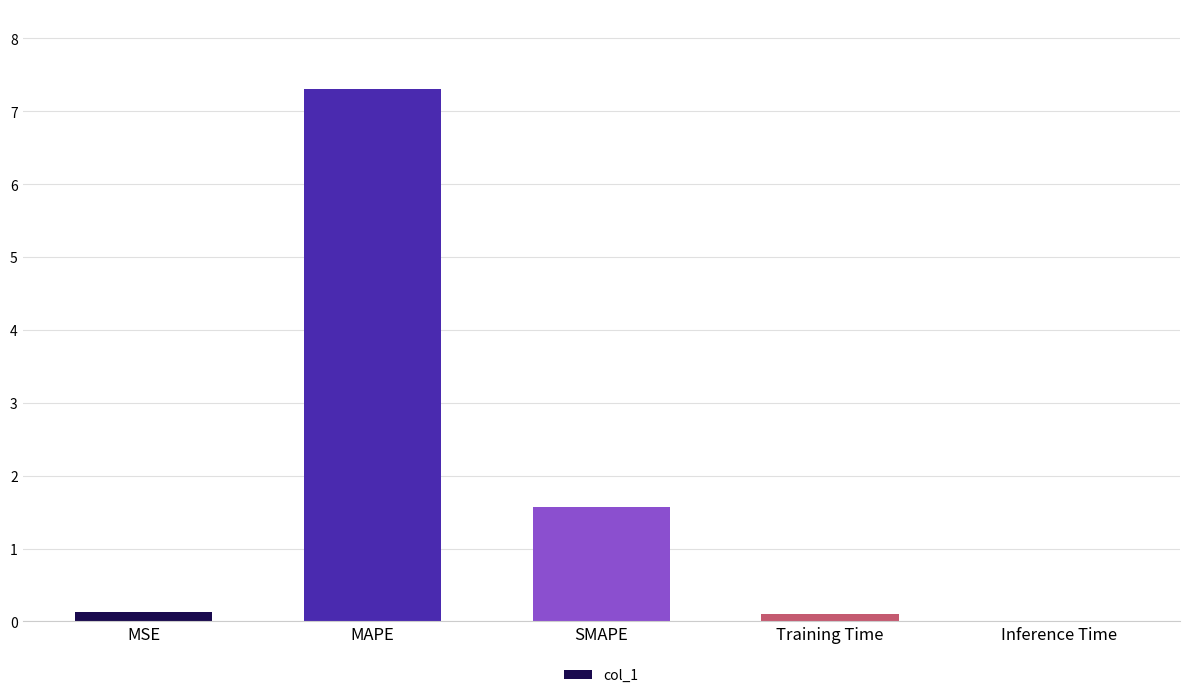

The value at SMAPE is 2.5. True or false?

False